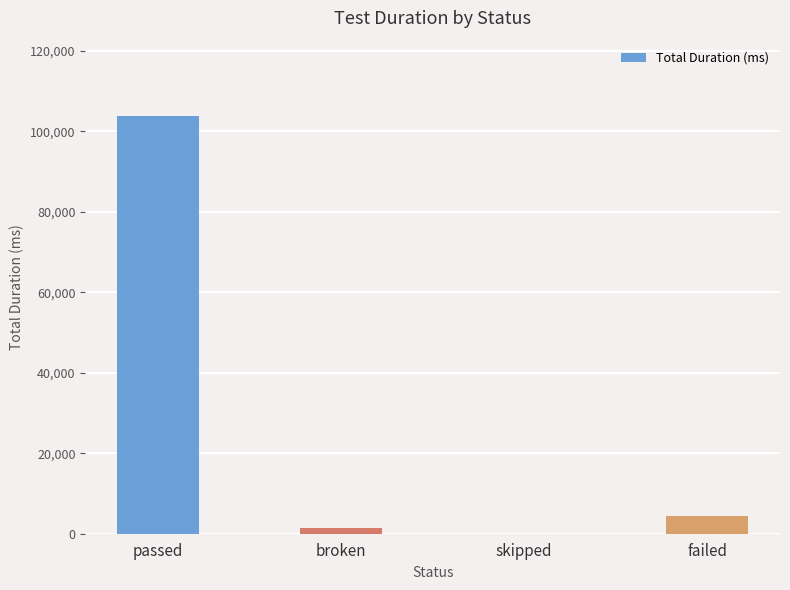

Reading left to right, extract all data points from this chart.

passed=103865	broken=1391	skipped=8	failed=4340